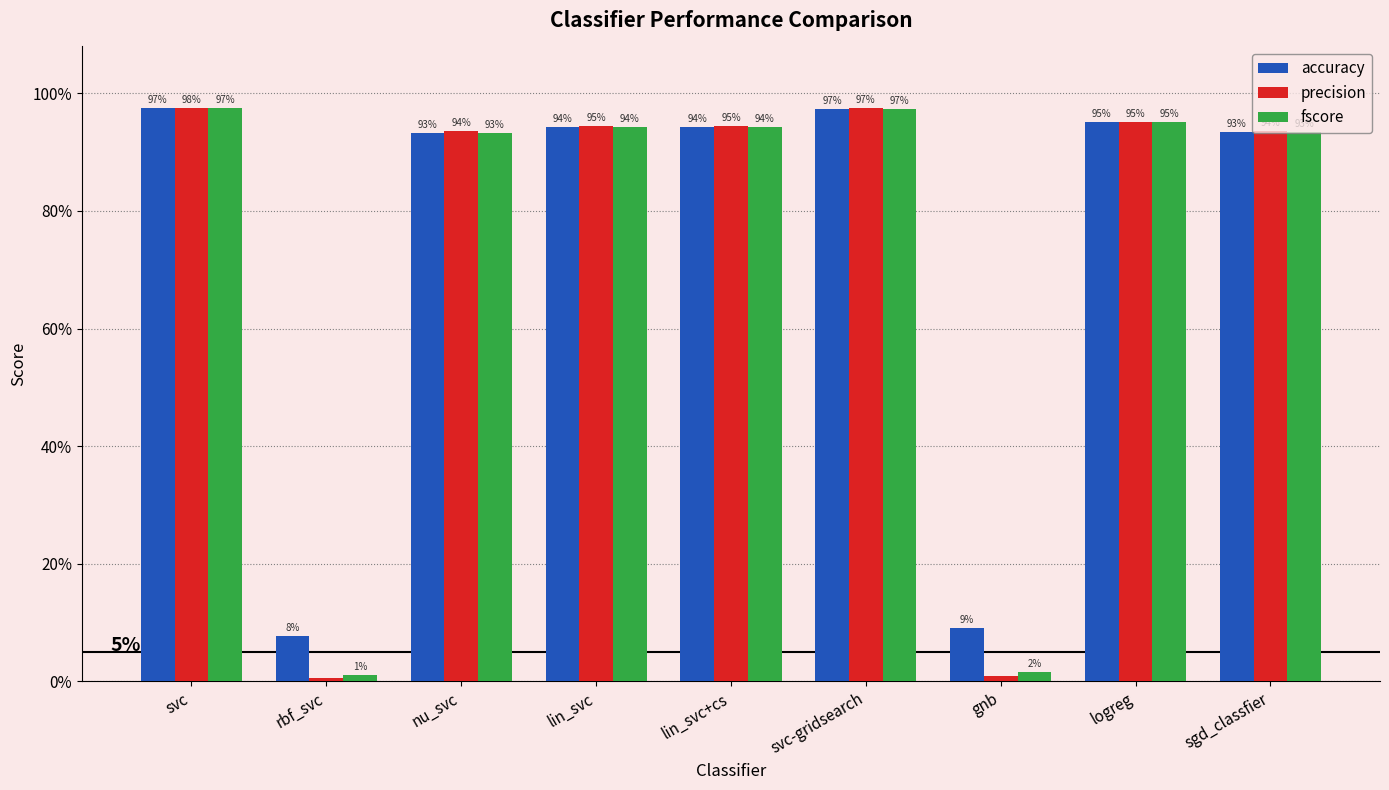

What are all the series names shown in the legend?

accuracy, precision, fscore